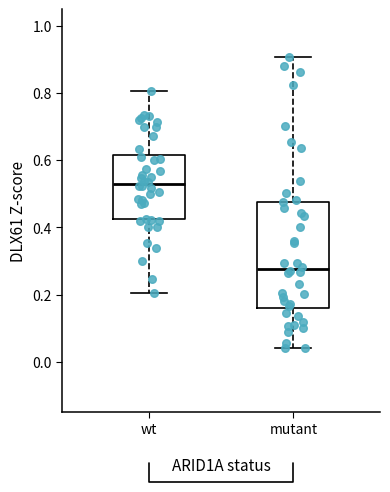

Where does the median line of the box for mutant sit on the y-axis? The values are not printed on the chart, so give them approximately, as read against the axis.

0.28